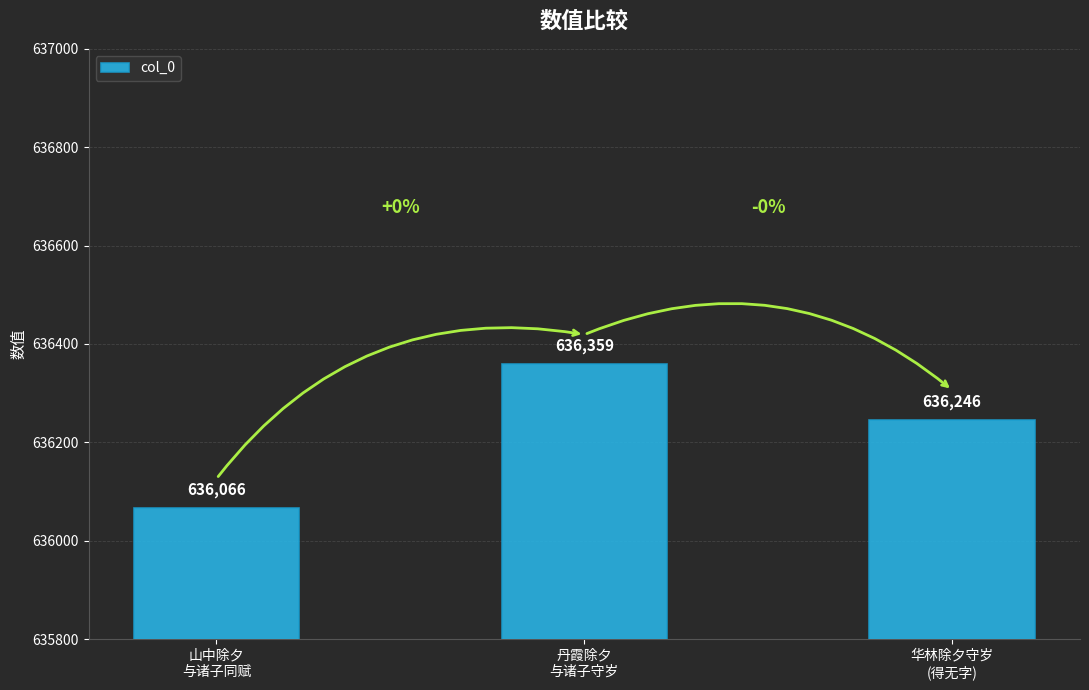

Reading right to left, transcribe all the data shown in this chart.

636246	636359	636066